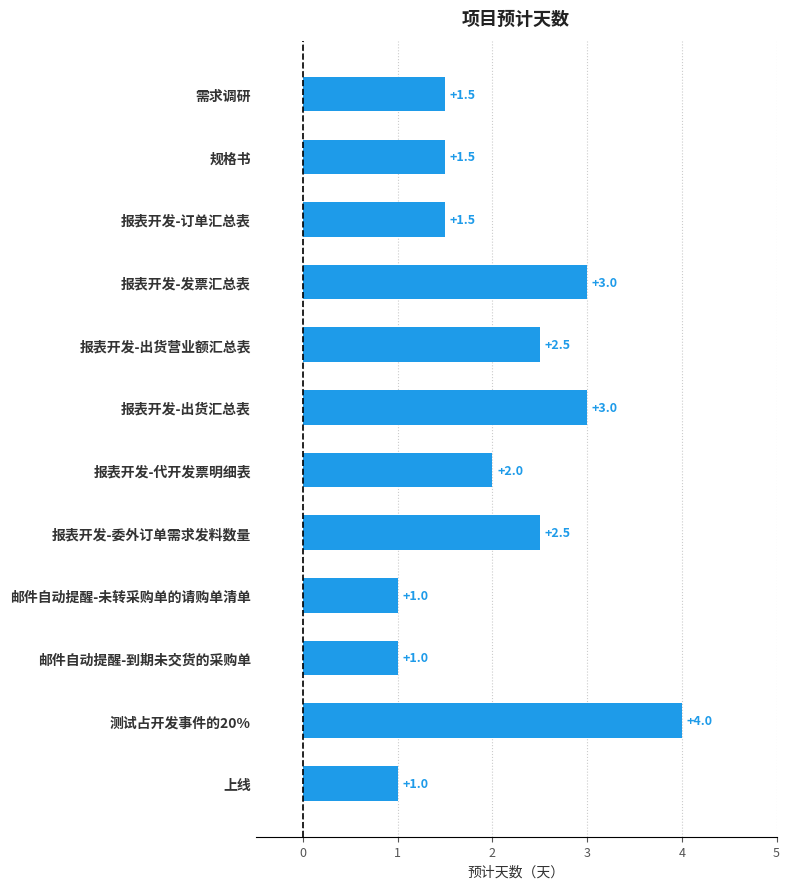

Where is the data nearest to the value 2?

报表开发-代开发票明细表